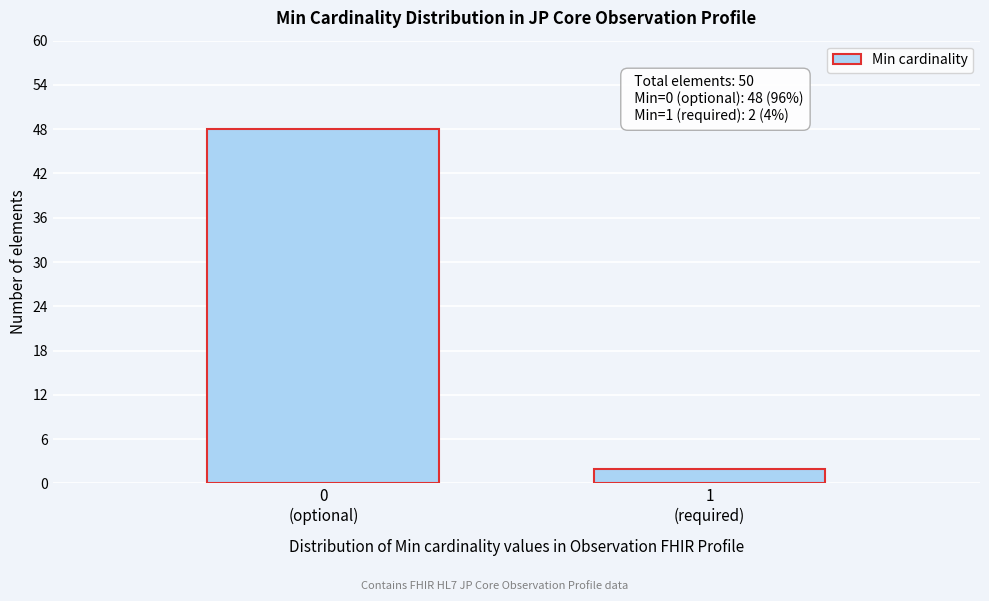

Reading left to right, extract all data points from this chart.

48	2